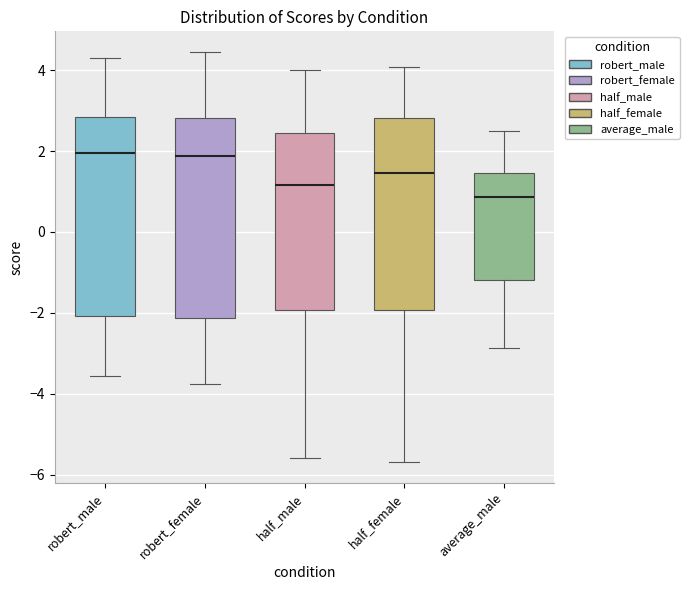

Where is the upper edge of the box for robert_female on the y-axis? The values are not printed on the chart, so give them approximately, as read against the axis.

2.8